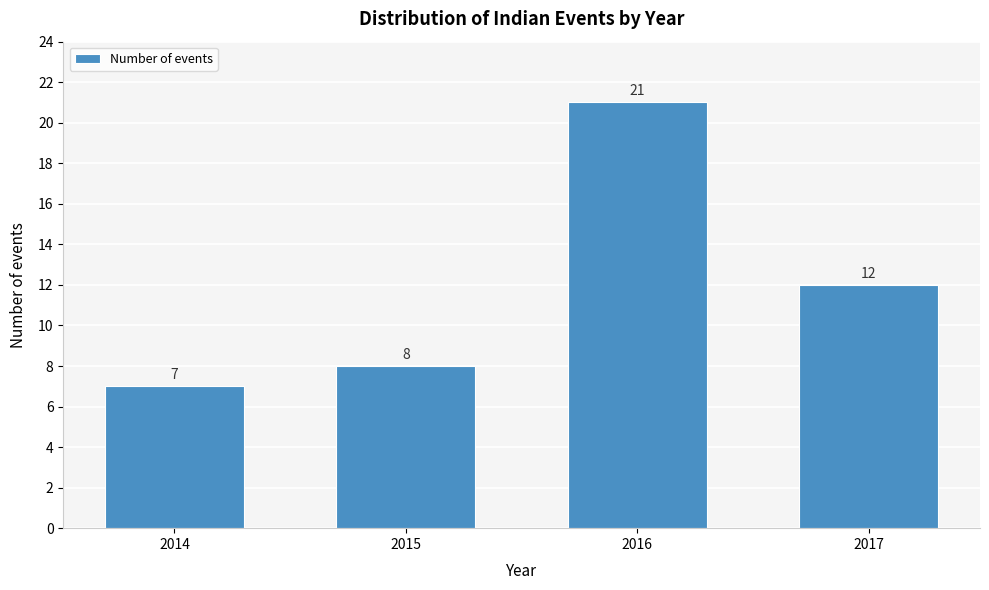

Reading left to right, extract all data points from this chart.

7	8	21	12